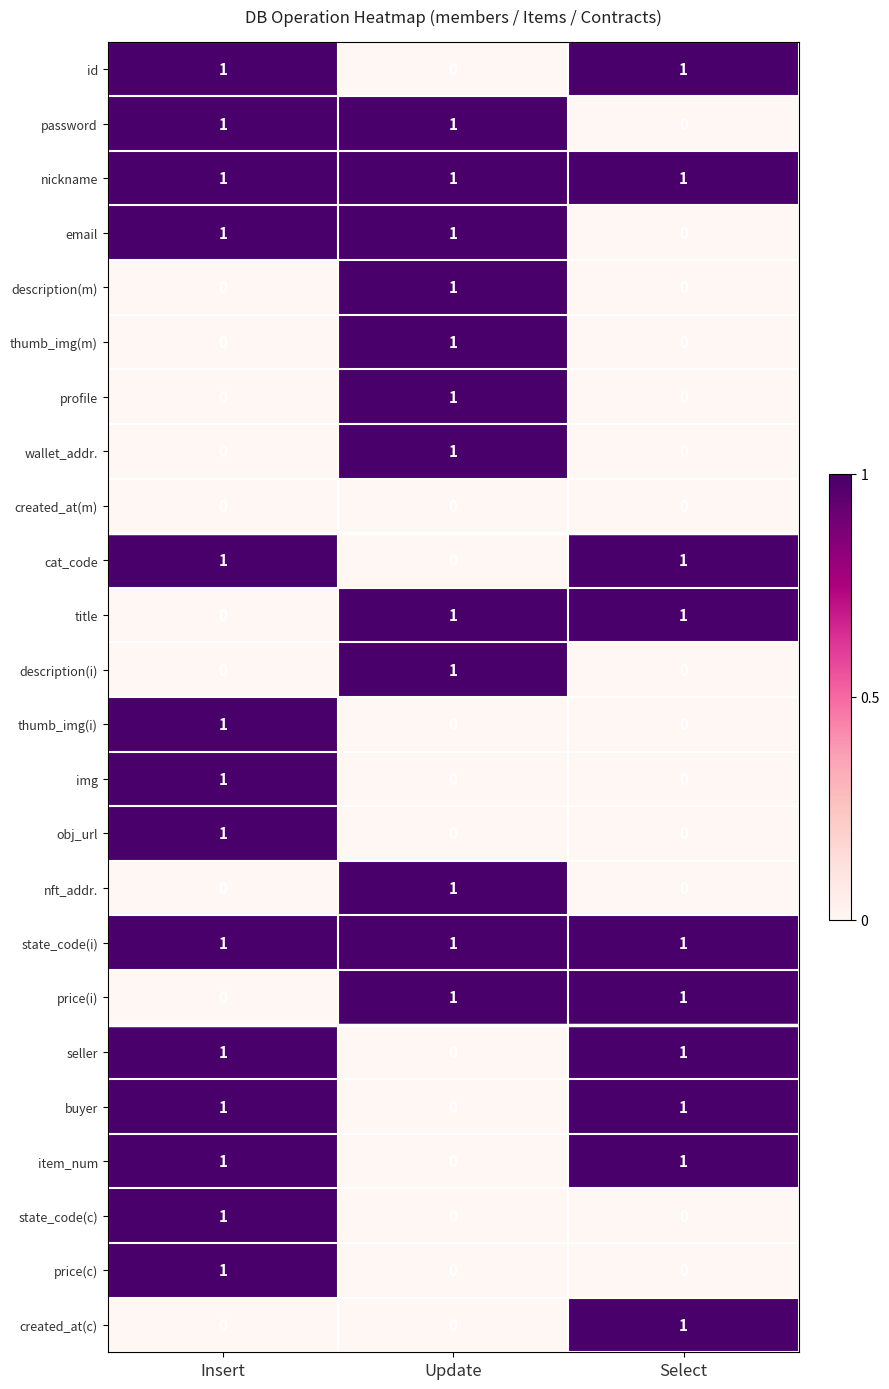

The value of description(i) at Insert is 0. True or false?

True